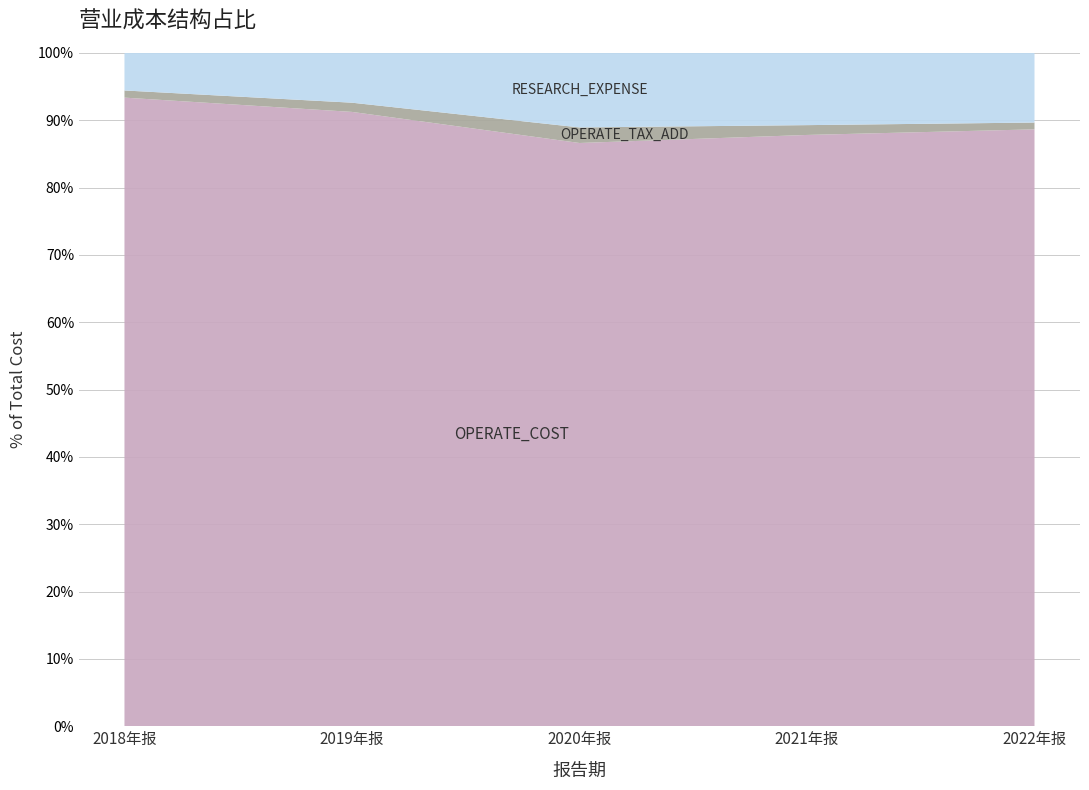

Reading left to right, transcribe all the data shown in this chart.

OPERATE_COST: 2018年报=482856803.5	2019年报=425775854.1	2020年报=359670610.6	2021年报=626379914.1	2022年报=726945441.6
OPERATE_TAX_ADD: 2018年报=5493434.0	2019年报=6372925.8	2020年报=9591130.3	2021年报=10392806.7	2022年报=8278115.9
RESEARCH_EXPENSE: 2018年报=28776667.6	2019年报=34445136.8	2020年报=45898079.8	2021年报=76412894.6	2022年报=84704367.9